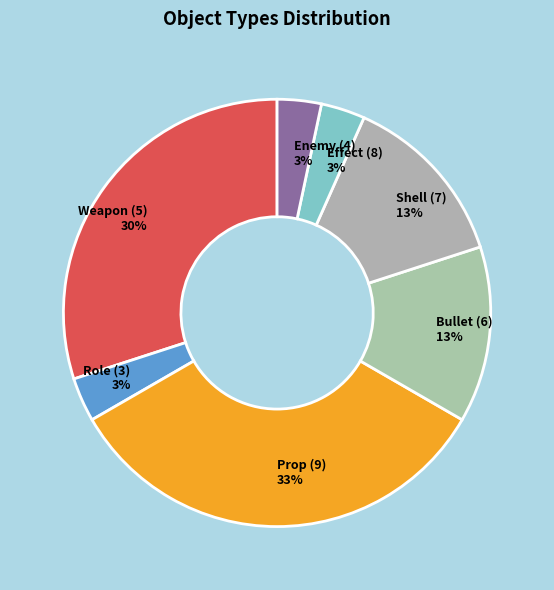

How many segments does this pie chart have?

7